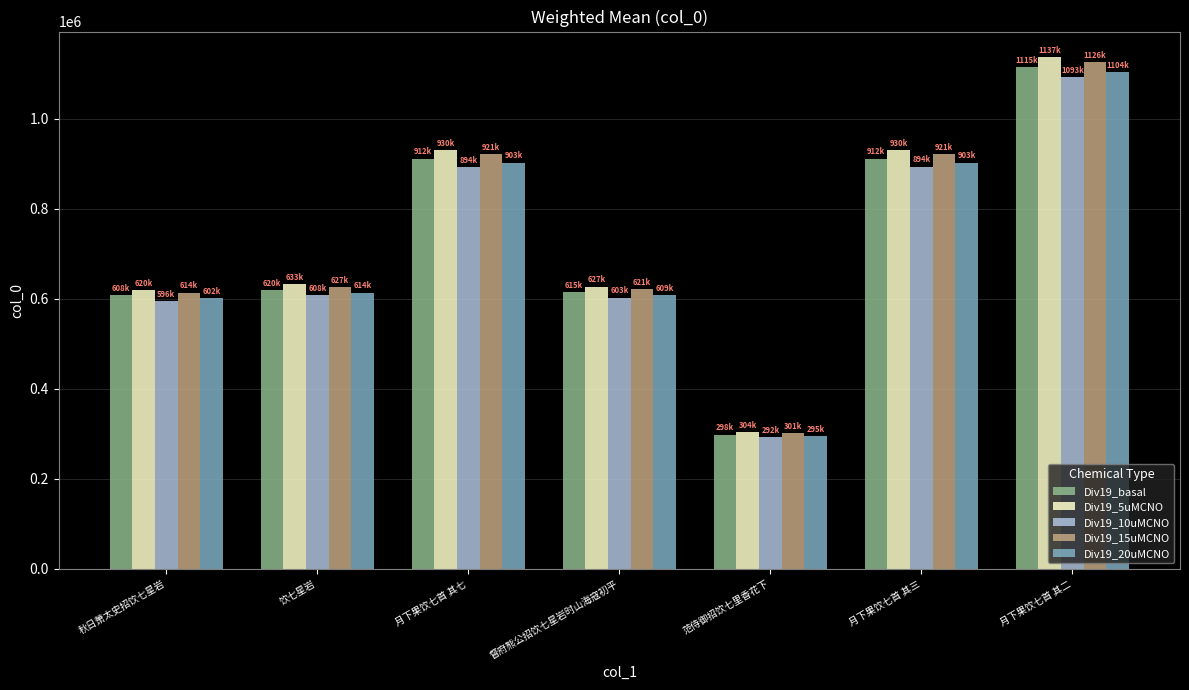

What position from the right is 月下果饮七首 其二?

1